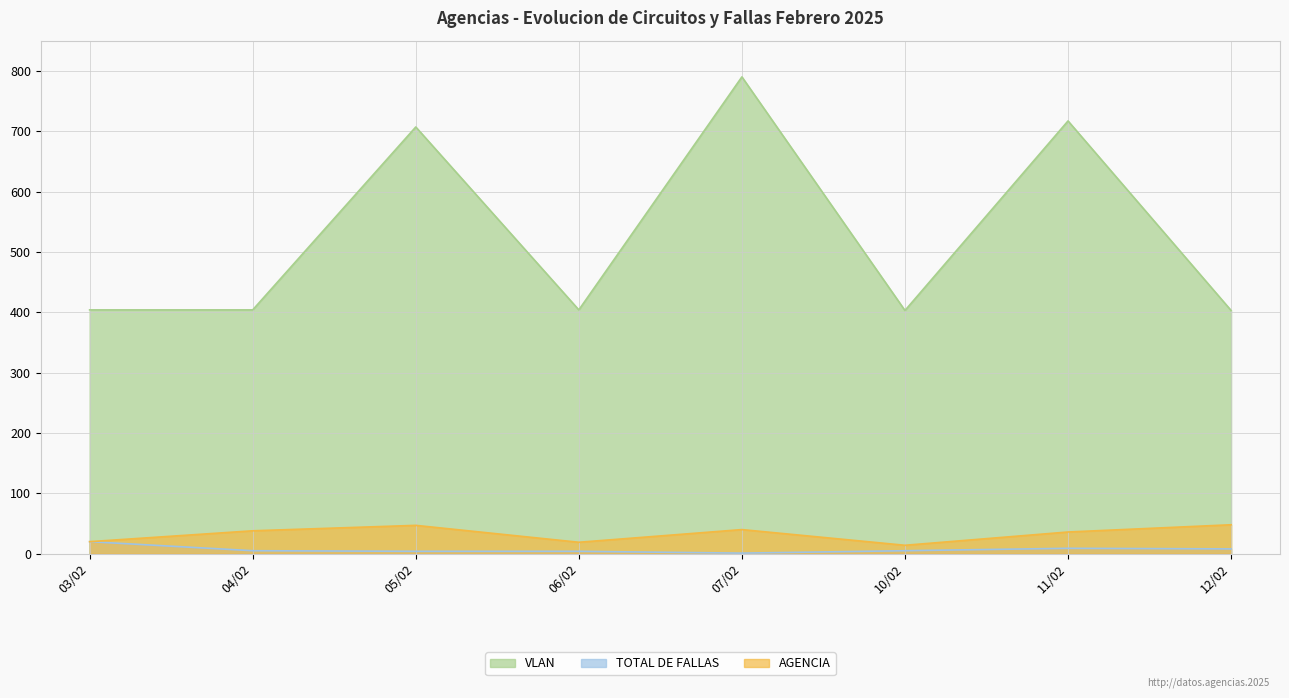

Where is the first local minimum for AGENCIA?

06/02